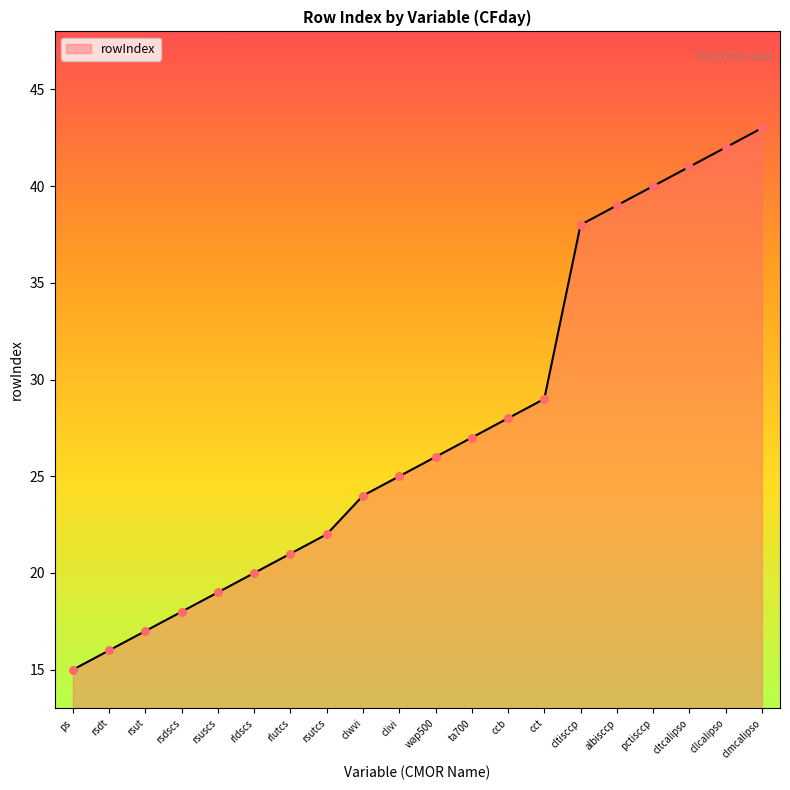

What is the change in value from rsuscs to ta700?

+8